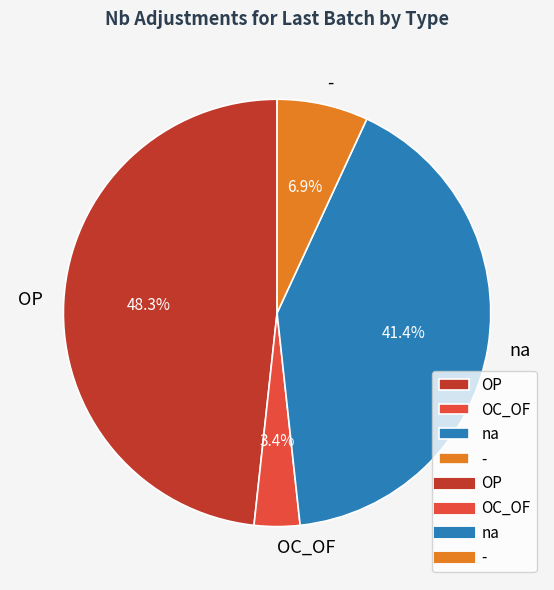

Which category has the smallest portion of the pie?

OC_OF